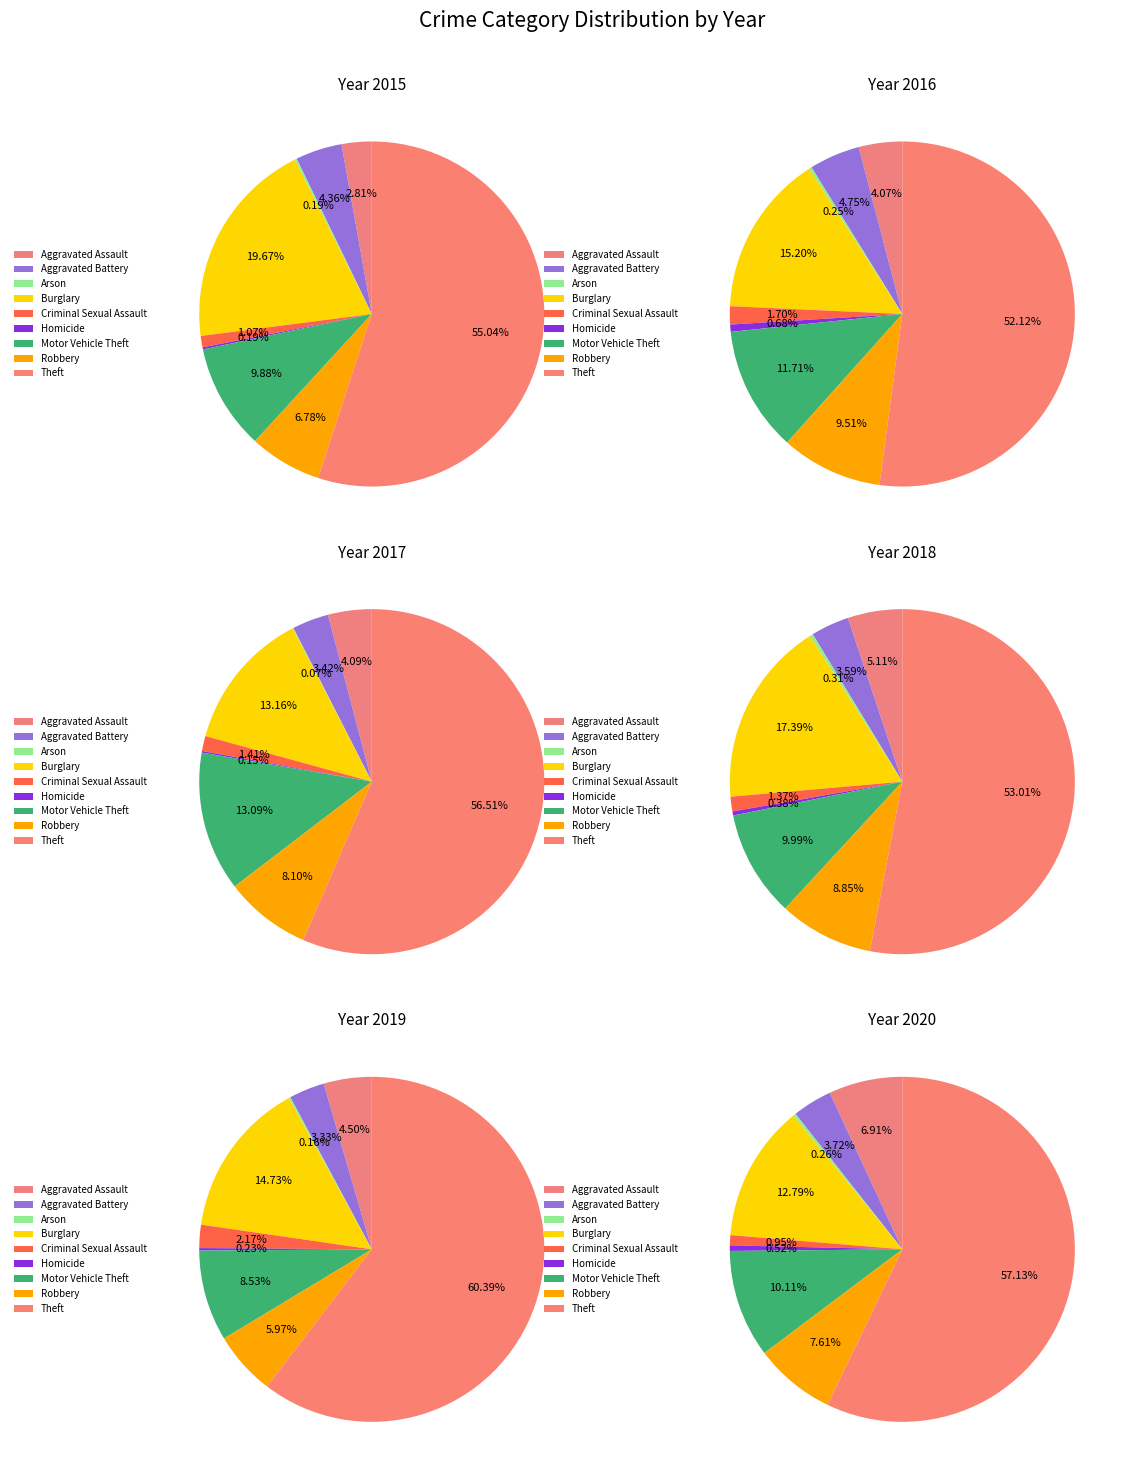

Combined, do Motor Vehicle Theft and Aggravated Assault account for over 50%?

No